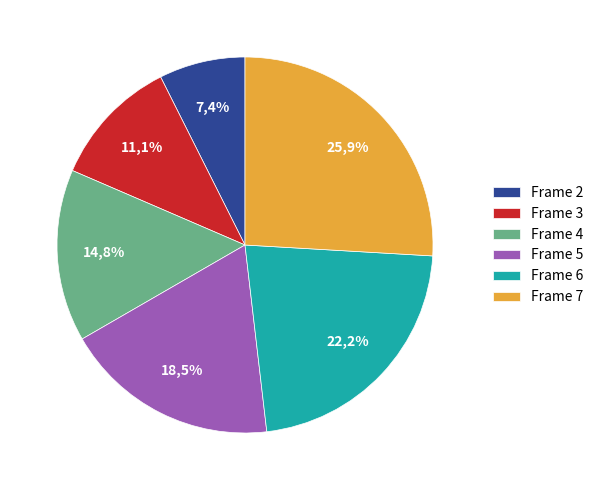

To the nearest percent, what is the combined percentage of Frame 3 and Frame 2?

19%